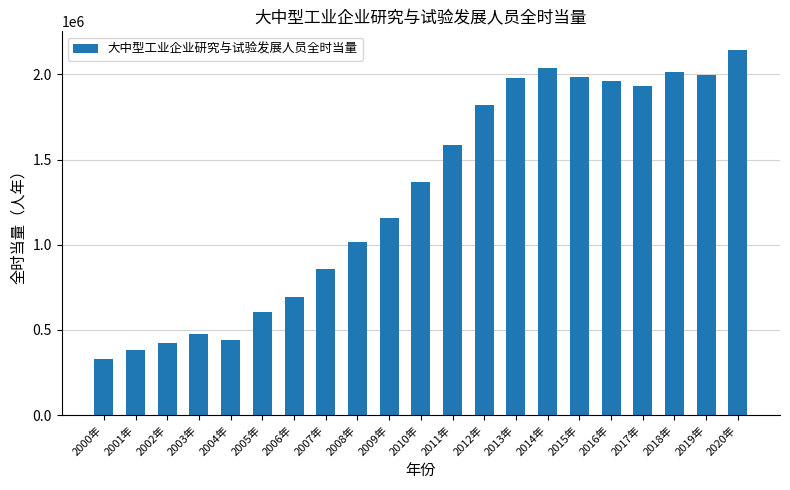

True or false: the data shows 438164.9 at 2004年.

True